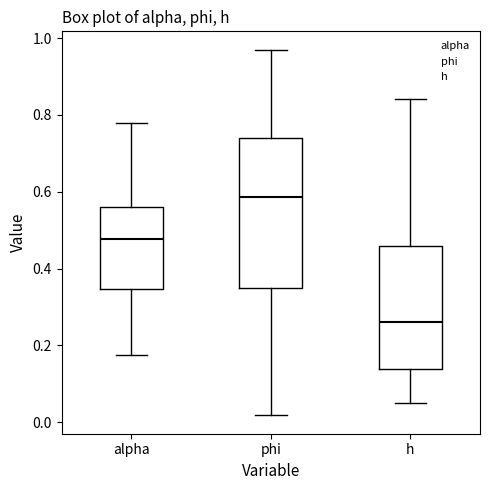

Where does the upper whisker of the box for phi end on the y-axis? The values are not printed on the chart, so give them approximately, as read against the axis.

0.98